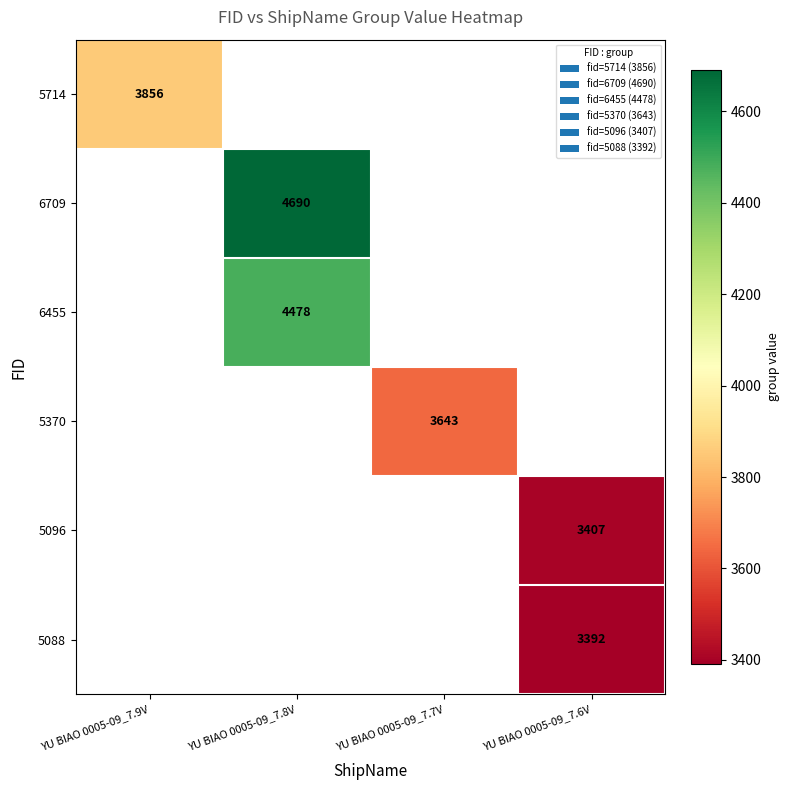

Is it true that 5714 equals 1218 at YU BIAO 0005-09_7.9V?

False